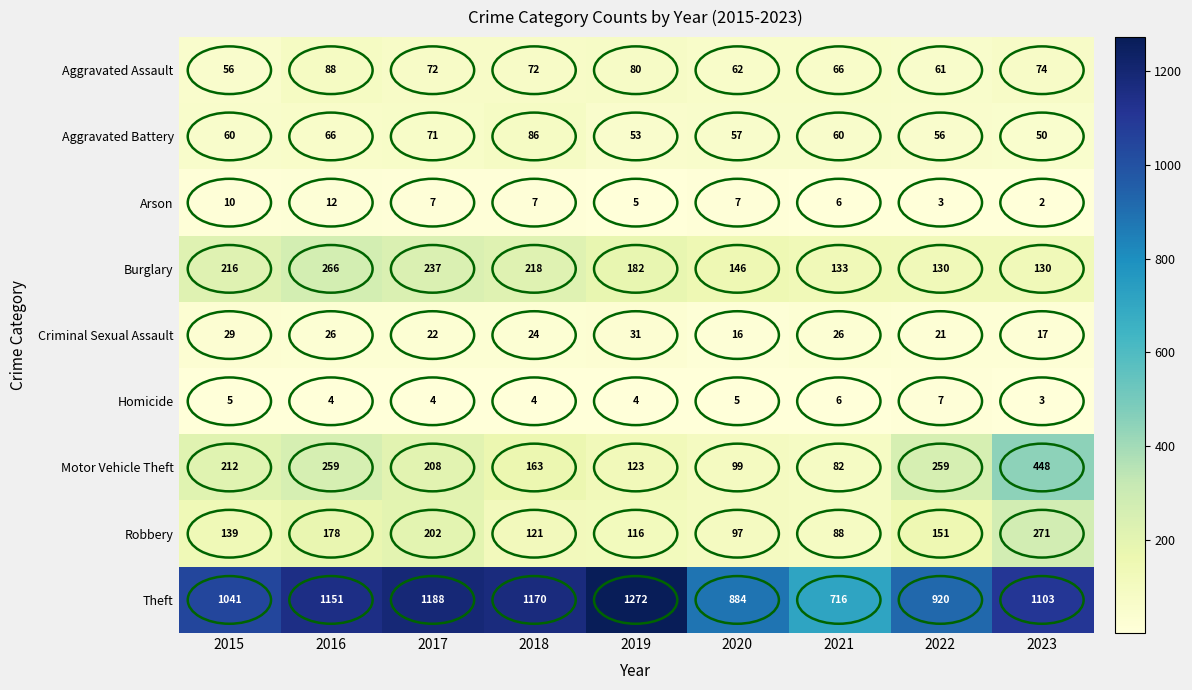

The value of Theft at 2021 is 1169. True or false?

False